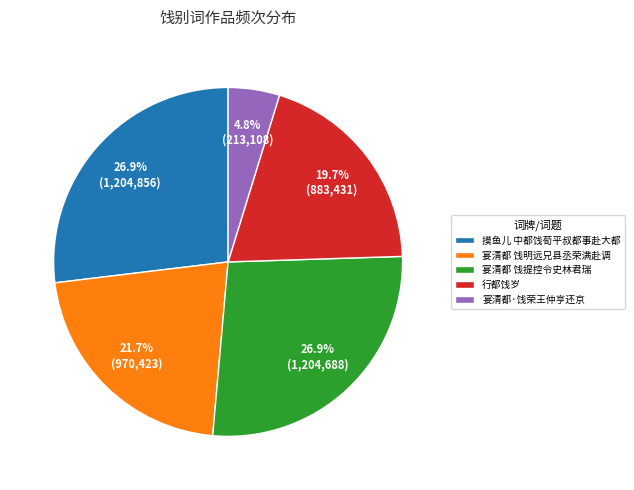

To the nearest percent, what is the combined percentage of 宴清都·饯荣王仲亨还京 and 行都饯岁?

24%